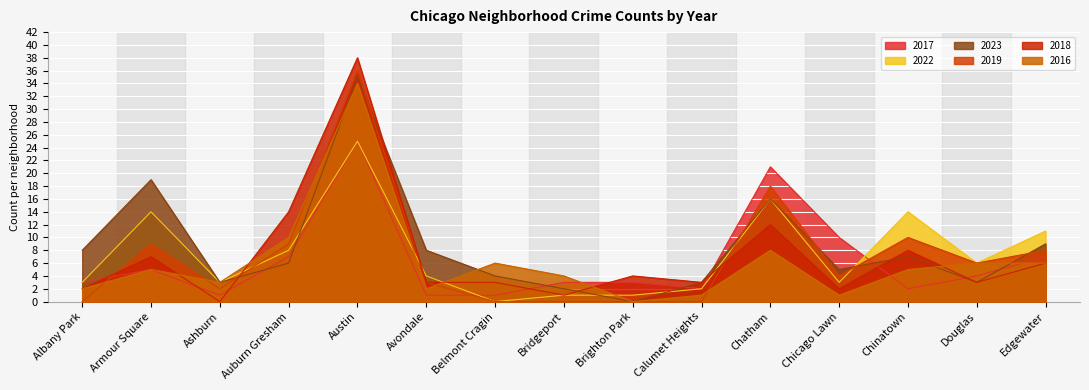

Reading left to right, transcribe all the data shown in this chart.

2017: Albany Park=3	Armour Square=5	Ashburn=1	Auburn Gresham=7	Austin=25	Avondale=1	Belmont Cragin=1	Bridgeport=3	Brighton Park=3	Calumet Heights=2	Chatham=21	Chicago Lawn=10	Chinatown=2	Douglas=4	Edgewater=7
2022: Albany Park=3	Armour Square=14	Ashburn=3	Auburn Gresham=8	Austin=25	Avondale=4	Belmont Cragin=0	Bridgeport=1	Brighton Park=1	Calumet Heights=2	Chatham=16	Chicago Lawn=3	Chinatown=14	Douglas=6	Edgewater=11
2023: Albany Park=8	Armour Square=19	Ashburn=3	Auburn Gresham=6	Austin=35	Avondale=8	Belmont Cragin=4	Bridgeport=2	Brighton Park=0	Calumet Heights=3	Chatham=16	Chicago Lawn=5	Chinatown=7	Douglas=3	Edgewater=9
2019: Albany Park=0	Armour Square=9	Ashburn=2	Auburn Gresham=9	Austin=36	Avondale=3	Belmont Cragin=0	Bridgeport=0	Brighton Park=0	Calumet Heights=0	Chatham=18	Chicago Lawn=4	Chinatown=10	Douglas=6	Edgewater=8
2018: Albany Park=2	Armour Square=7	Ashburn=0	Auburn Gresham=14	Austin=38	Avondale=3	Belmont Cragin=3	Bridgeport=1	Brighton Park=4	Calumet Heights=3	Chatham=12	Chicago Lawn=2	Chinatown=8	Douglas=3	Edgewater=6
2016: Albany Park=2	Armour Square=5	Ashburn=3	Auburn Gresham=10	Austin=34	Avondale=2	Belmont Cragin=6	Bridgeport=4	Brighton Park=0	Calumet Heights=1	Chatham=8	Chicago Lawn=1	Chinatown=5	Douglas=6	Edgewater=6